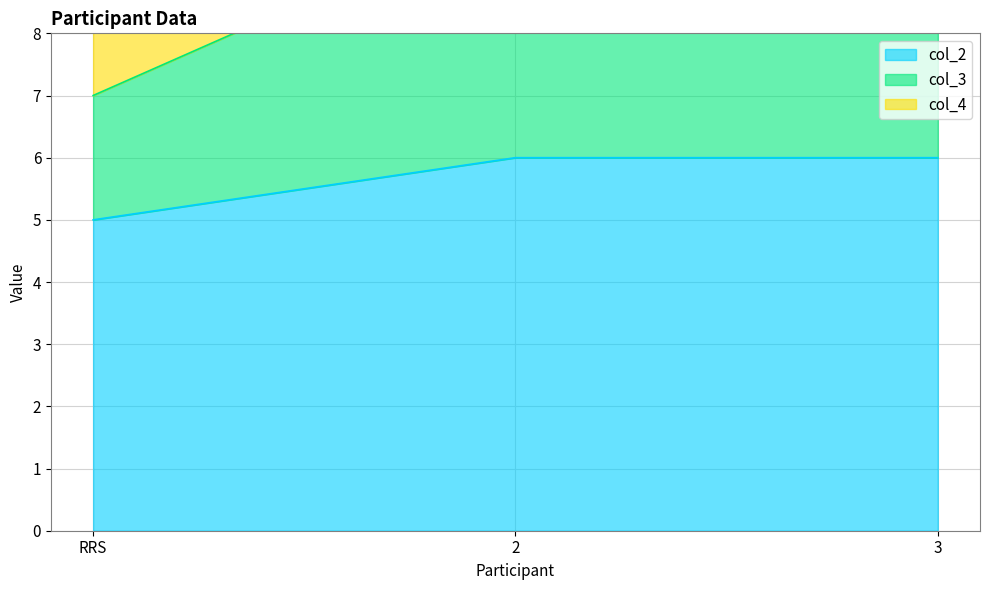

What is the minimum value shown in the chart?

5